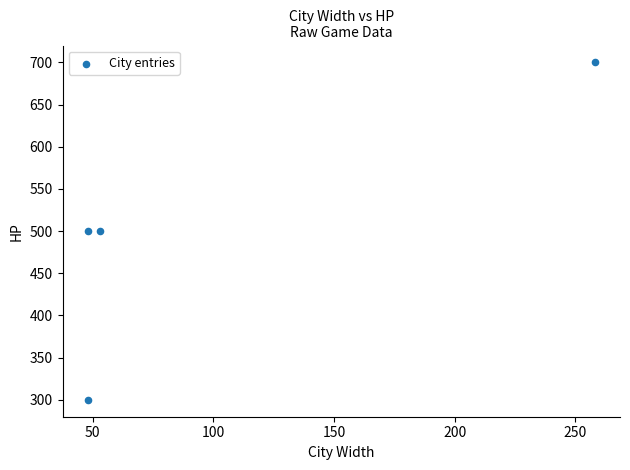

What is the range of Y values (max minus min)?

400